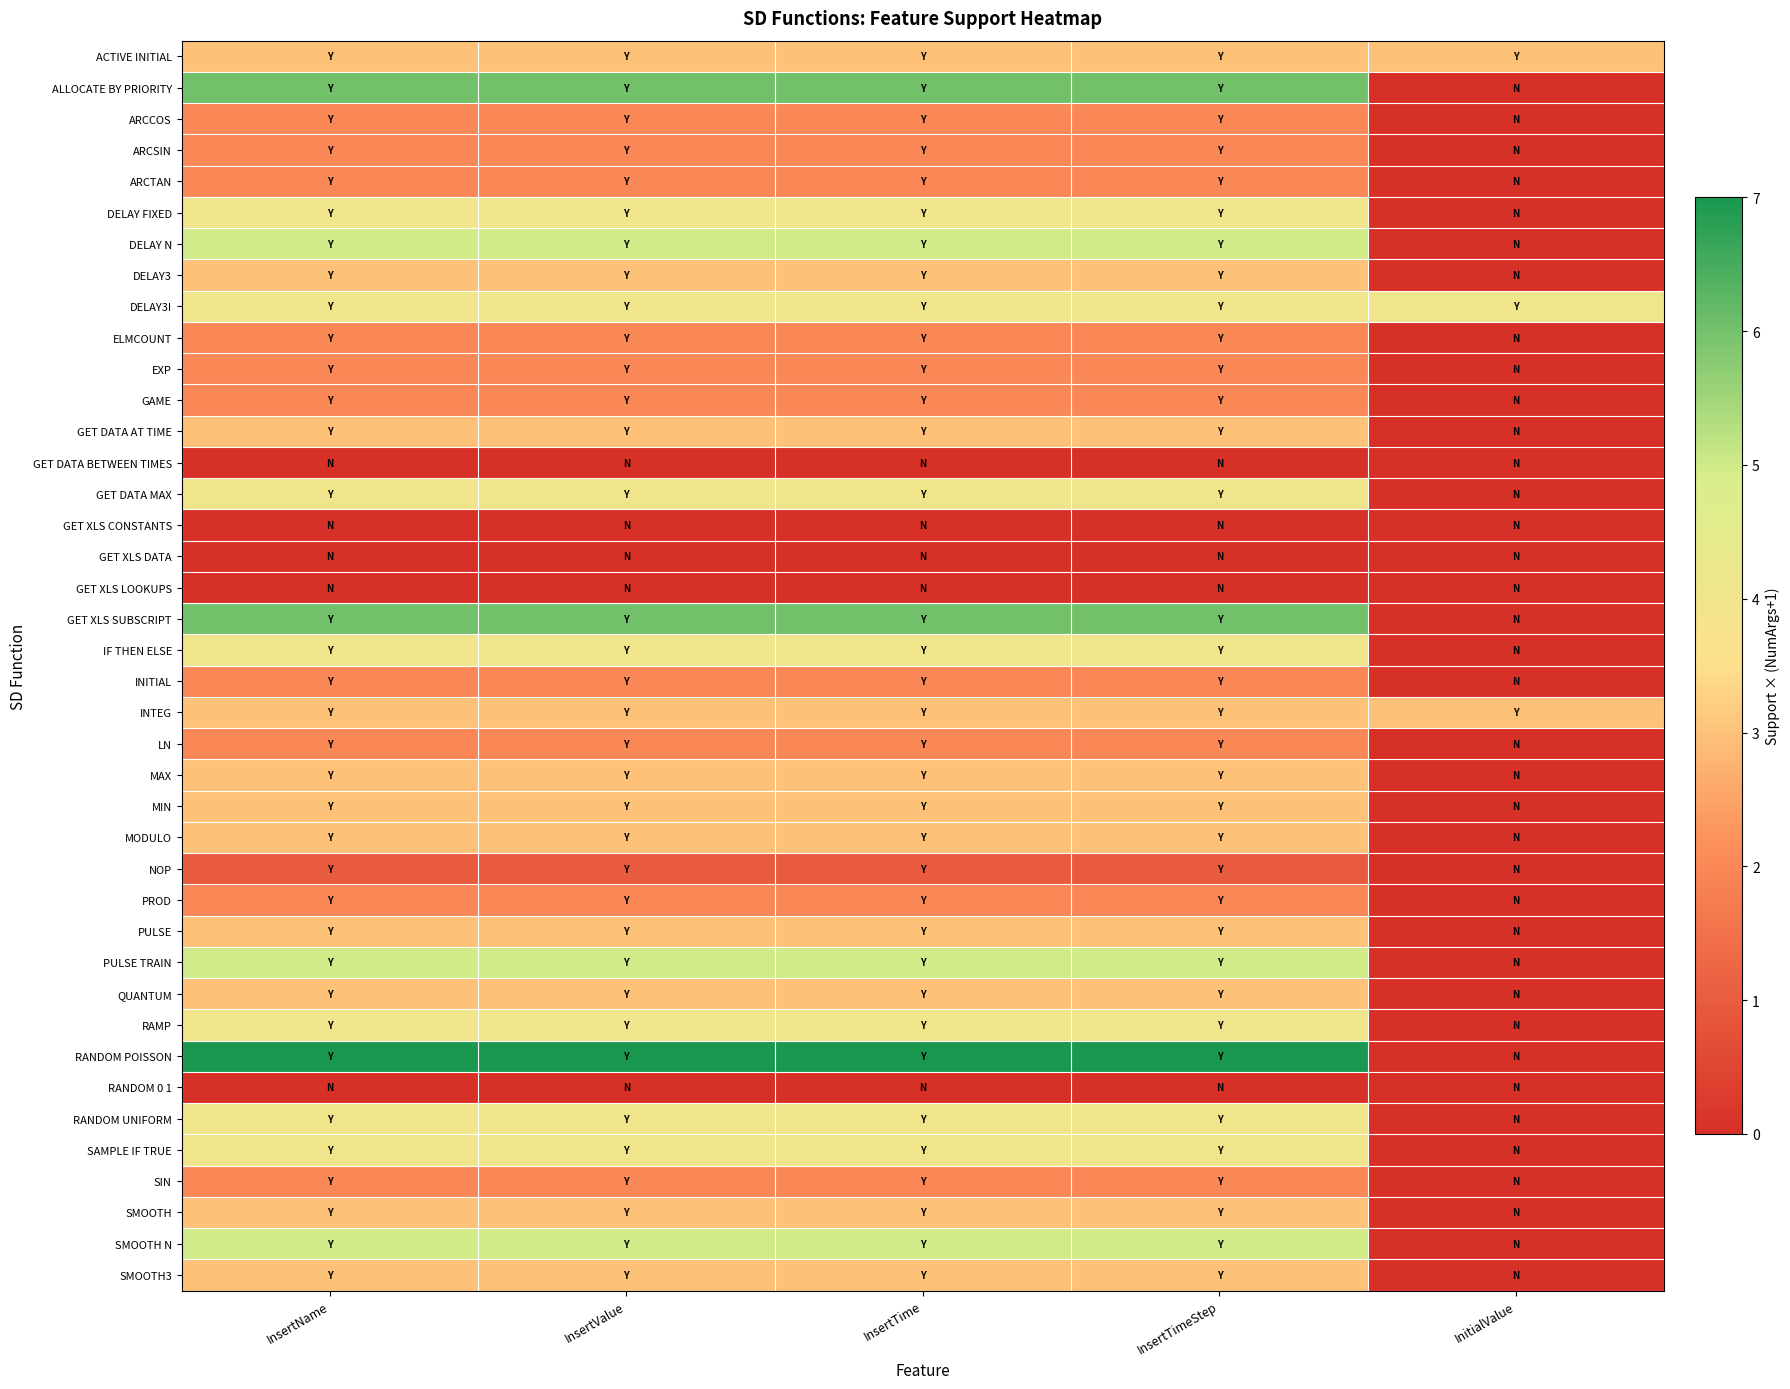

Reading right to left, list all the values displayed in this chart.

ACTIVE INITIAL: InitialValue=3	InsertTimeStep=3	InsertTime=3	InsertValue=3	InsertName=3
ALLOCATE BY PRIORITY: InitialValue=0	InsertTimeStep=6	InsertTime=6	InsertValue=6	InsertName=6
ARCCOS: InitialValue=0	InsertTimeStep=2	InsertTime=2	InsertValue=2	InsertName=2
ARCSIN: InitialValue=0	InsertTimeStep=2	InsertTime=2	InsertValue=2	InsertName=2
ARCTAN: InitialValue=0	InsertTimeStep=2	InsertTime=2	InsertValue=2	InsertName=2
DELAY FIXED: InitialValue=0	InsertTimeStep=4	InsertTime=4	InsertValue=4	InsertName=4
DELAY N: InitialValue=0	InsertTimeStep=5	InsertTime=5	InsertValue=5	InsertName=5
DELAY3: InitialValue=0	InsertTimeStep=3	InsertTime=3	InsertValue=3	InsertName=3
DELAY3I: InitialValue=4	InsertTimeStep=4	InsertTime=4	InsertValue=4	InsertName=4
ELMCOUNT: InitialValue=0	InsertTimeStep=2	InsertTime=2	InsertValue=2	InsertName=2
EXP: InitialValue=0	InsertTimeStep=2	InsertTime=2	InsertValue=2	InsertName=2
GAME: InitialValue=0	InsertTimeStep=2	InsertTime=2	InsertValue=2	InsertName=2
GET DATA AT TIME: InitialValue=0	InsertTimeStep=3	InsertTime=3	InsertValue=3	InsertName=3
GET DATA BETWEEN TIMES: InitialValue=0	InsertTimeStep=0	InsertTime=0	InsertValue=0	InsertName=0
GET DATA MAX: InitialValue=0	InsertTimeStep=4	InsertTime=4	InsertValue=4	InsertName=4
GET XLS CONSTANTS: InitialValue=0	InsertTimeStep=0	InsertTime=0	InsertValue=0	InsertName=0
GET XLS DATA: InitialValue=0	InsertTimeStep=0	InsertTime=0	InsertValue=0	InsertName=0
GET XLS LOOKUPS: InitialValue=0	InsertTimeStep=0	InsertTime=0	InsertValue=0	InsertName=0
GET XLS SUBSCRIPT: InitialValue=0	InsertTimeStep=6	InsertTime=6	InsertValue=6	InsertName=6
IF THEN ELSE: InitialValue=0	InsertTimeStep=4	InsertTime=4	InsertValue=4	InsertName=4
INITIAL: InitialValue=0	InsertTimeStep=2	InsertTime=2	InsertValue=2	InsertName=2
INTEG: InitialValue=3	InsertTimeStep=3	InsertTime=3	InsertValue=3	InsertName=3
LN: InitialValue=0	InsertTimeStep=2	InsertTime=2	InsertValue=2	InsertName=2
MAX: InitialValue=0	InsertTimeStep=3	InsertTime=3	InsertValue=3	InsertName=3
MIN: InitialValue=0	InsertTimeStep=3	InsertTime=3	InsertValue=3	InsertName=3
MODULO: InitialValue=0	InsertTimeStep=3	InsertTime=3	InsertValue=3	InsertName=3
NOP: InitialValue=0	InsertTimeStep=1	InsertTime=1	InsertValue=1	InsertName=1
PROD: InitialValue=0	InsertTimeStep=2	InsertTime=2	InsertValue=2	InsertName=2
PULSE: InitialValue=0	InsertTimeStep=3	InsertTime=3	InsertValue=3	InsertName=3
PULSE TRAIN: InitialValue=0	InsertTimeStep=5	InsertTime=5	InsertValue=5	InsertName=5
QUANTUM: InitialValue=0	InsertTimeStep=3	InsertTime=3	InsertValue=3	InsertName=3
RAMP: InitialValue=0	InsertTimeStep=4	InsertTime=4	InsertValue=4	InsertName=4
RANDOM POISSON: InitialValue=0	InsertTimeStep=7	InsertTime=7	InsertValue=7	InsertName=7
RANDOM 0 1: InitialValue=0	InsertTimeStep=0	InsertTime=0	InsertValue=0	InsertName=0
RANDOM UNIFORM: InitialValue=0	InsertTimeStep=4	InsertTime=4	InsertValue=4	InsertName=4
SAMPLE IF TRUE: InitialValue=0	InsertTimeStep=4	InsertTime=4	InsertValue=4	InsertName=4
SIN: InitialValue=0	InsertTimeStep=2	InsertTime=2	InsertValue=2	InsertName=2
SMOOTH: InitialValue=0	InsertTimeStep=3	InsertTime=3	InsertValue=3	InsertName=3
SMOOTH N: InitialValue=0	InsertTimeStep=5	InsertTime=5	InsertValue=5	InsertName=5
SMOOTH3: InitialValue=0	InsertTimeStep=3	InsertTime=3	InsertValue=3	InsertName=3